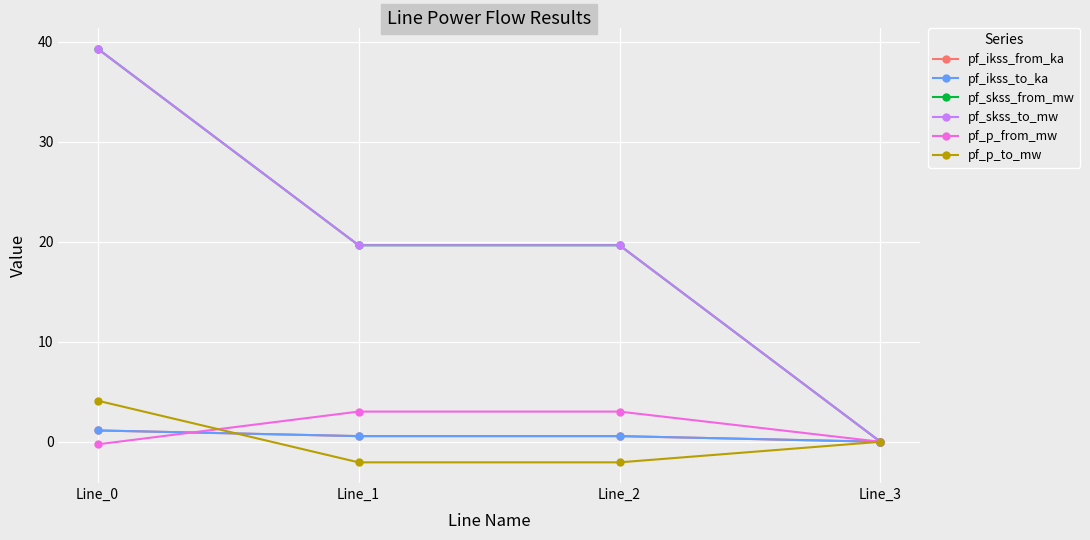

Is this an area chart (filled region under the line)?

No